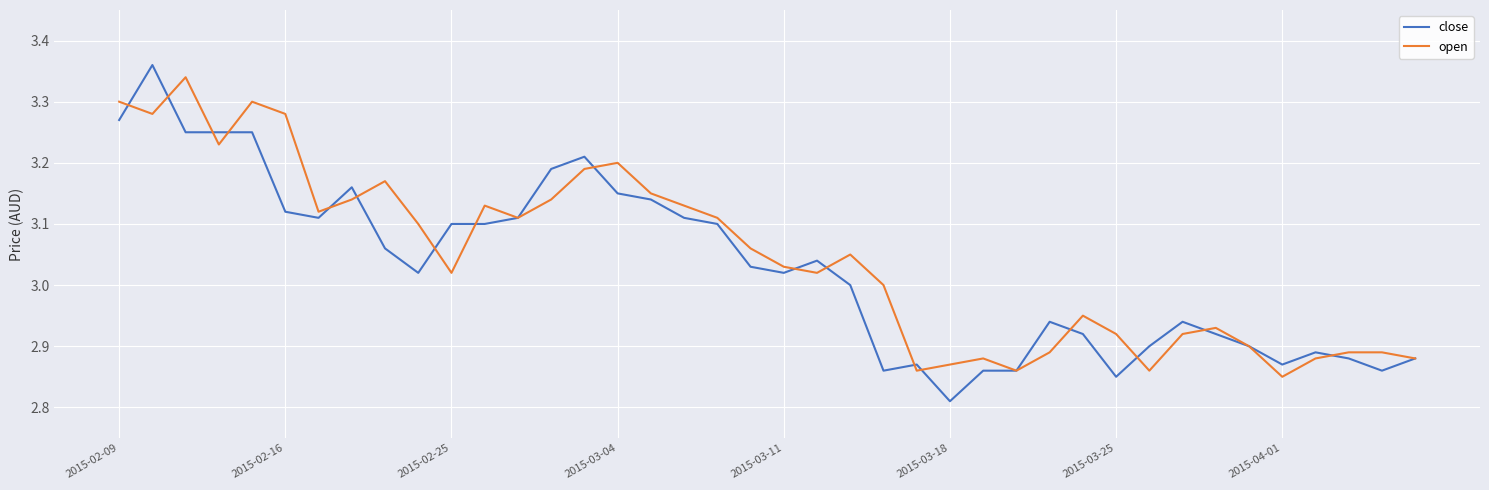

Which series has the widest spread of values?

close